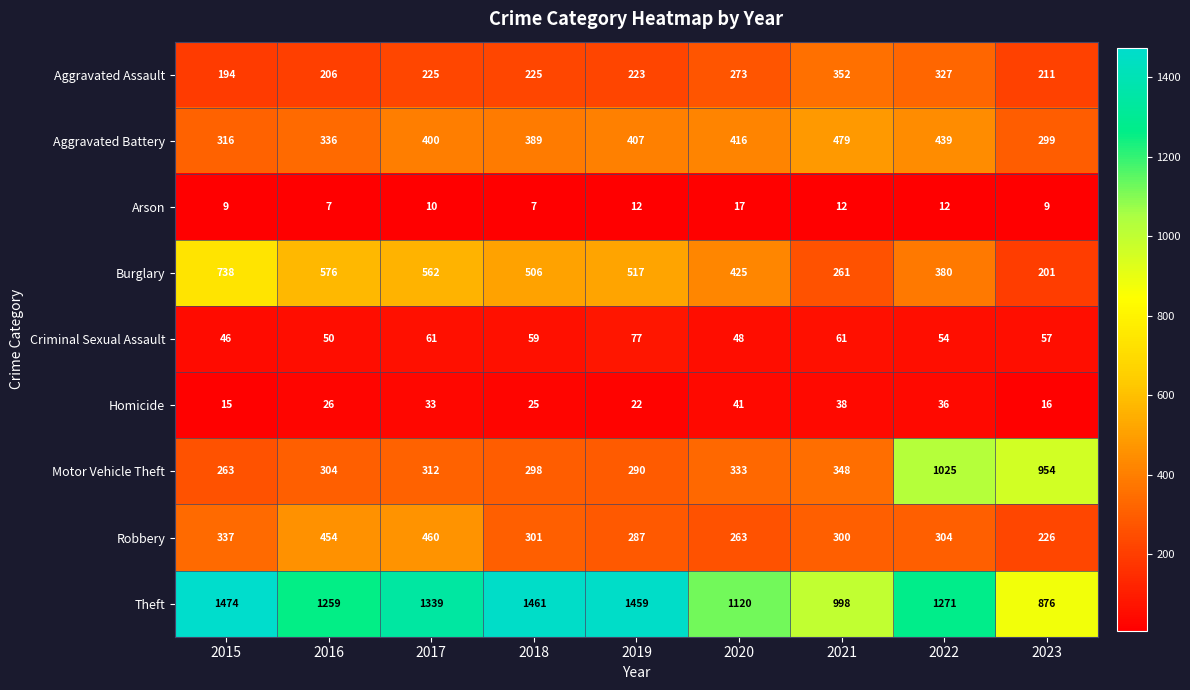

Which category has the highest value across all series?

2015